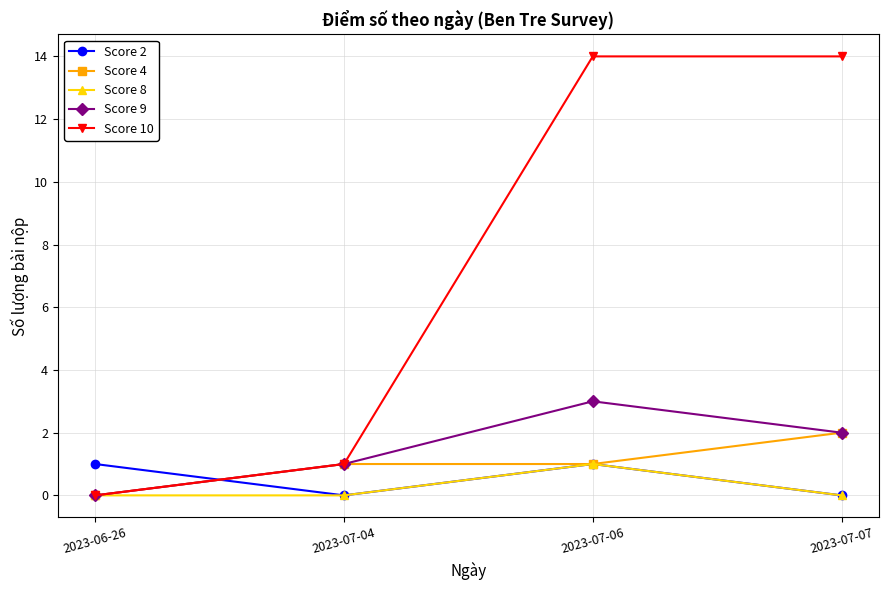

How many data points in Score 9 are less than 2?

2